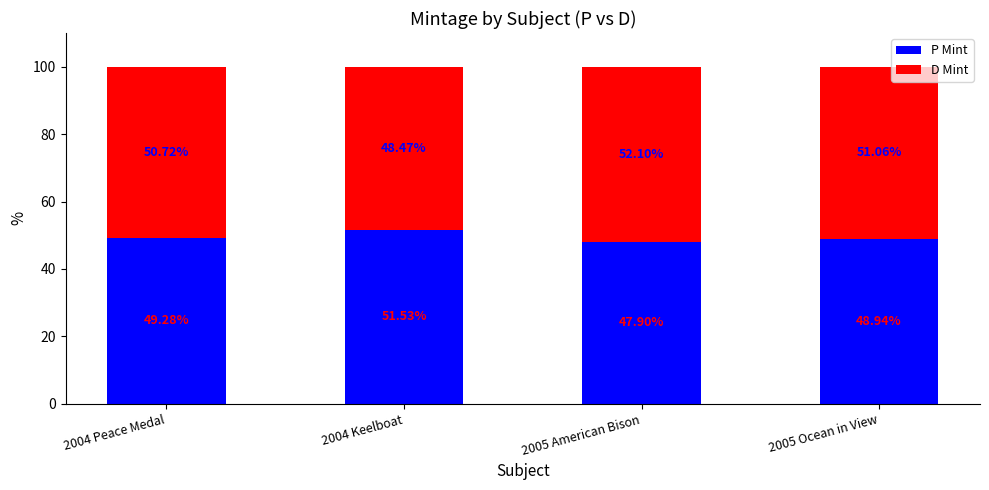

What is the total value across all series at 2004 Peace Medal?

100.0